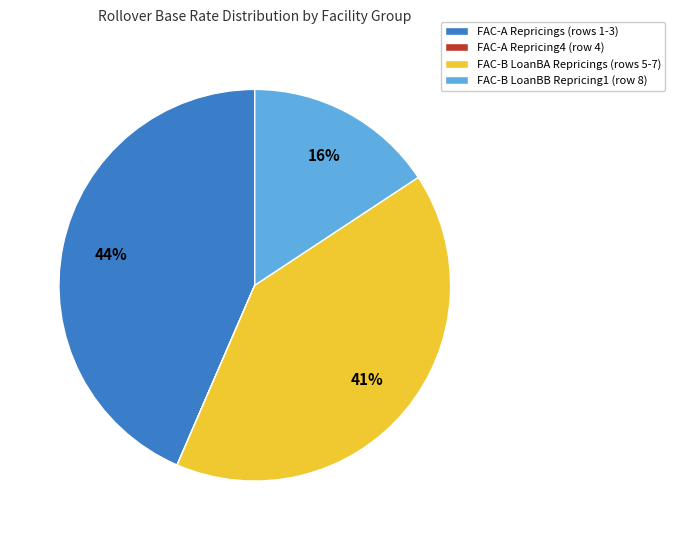

Which category has the biggest portion of the pie?

FAC-A Repricings (rows 1-3)